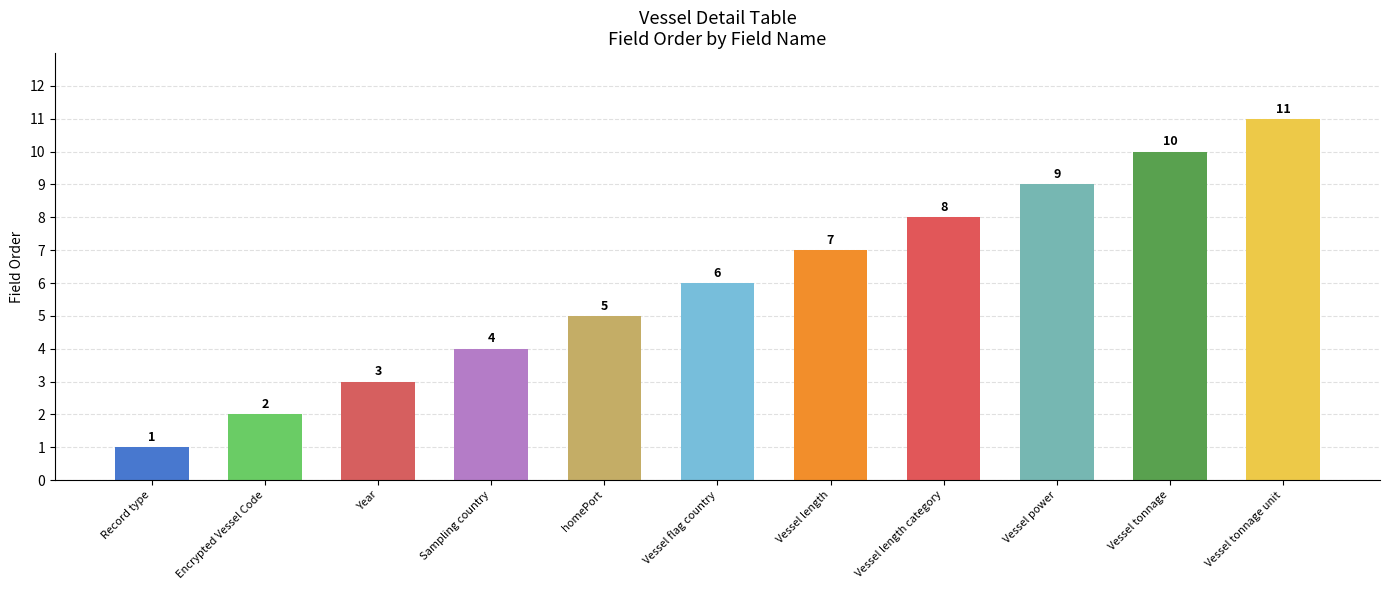

What is the smallest value displayed?

1